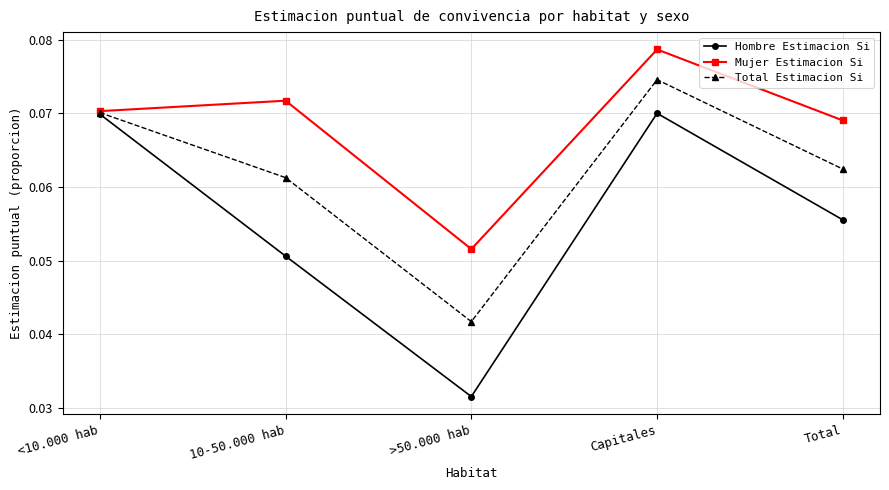

Does the chart have visible grid lines?

Yes